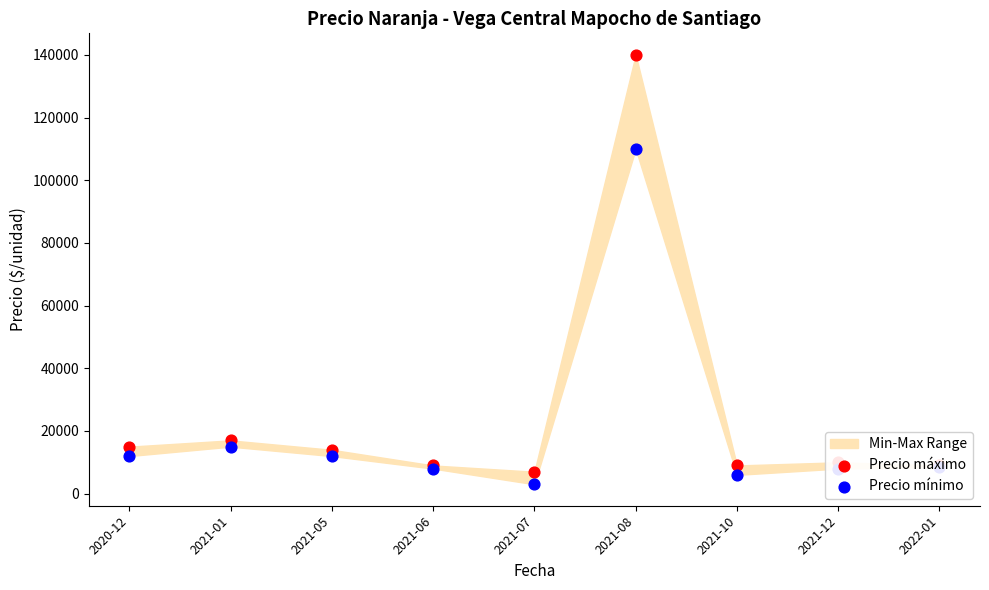

Is the value of Precio máximo at 2021-12 greater than the value of Precio mínimo at 2021-08?

No